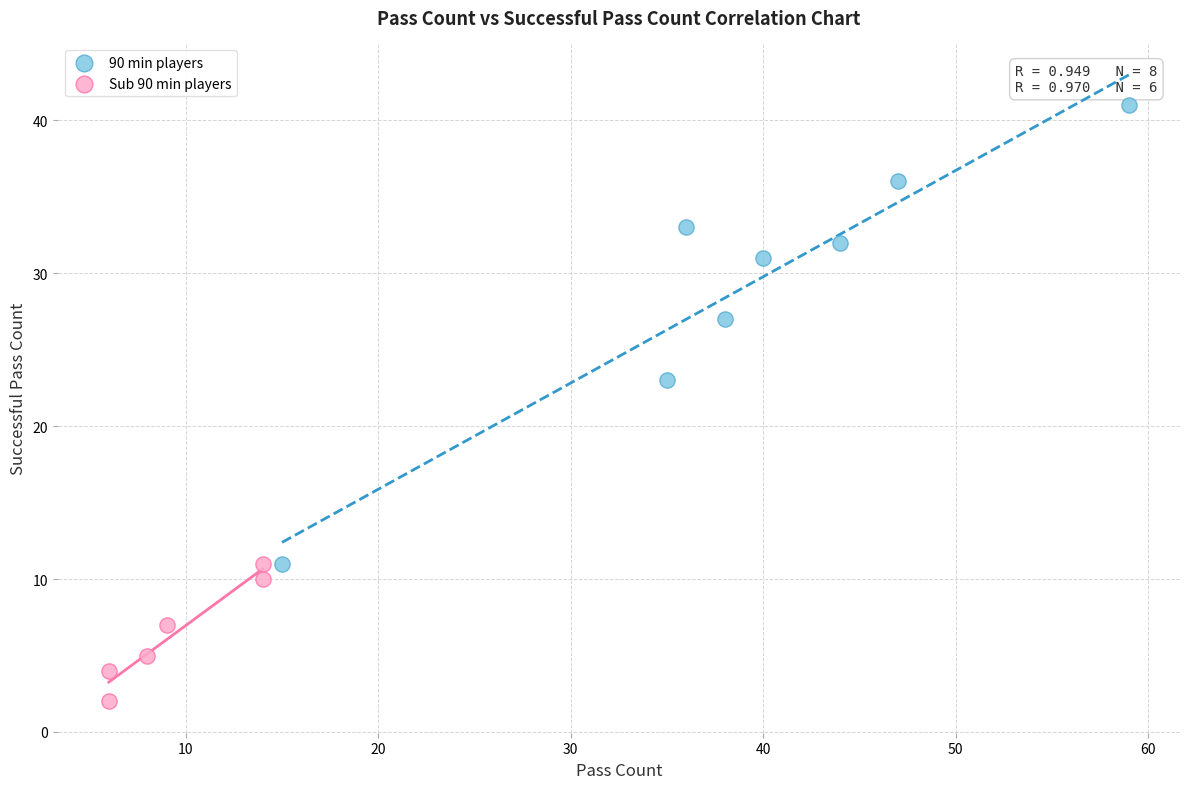

Which series contains the highest Y value?

90 min players